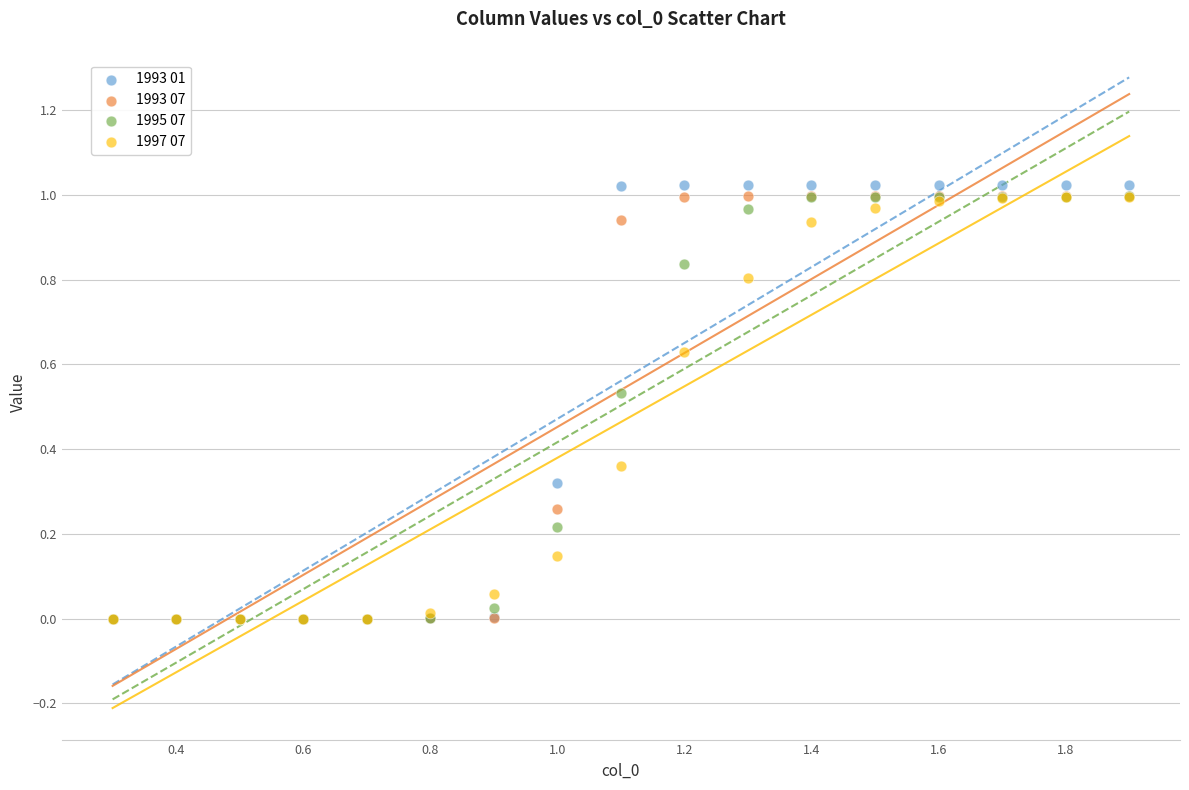

Which series has the largest Y range (max minus min)?

1993 01